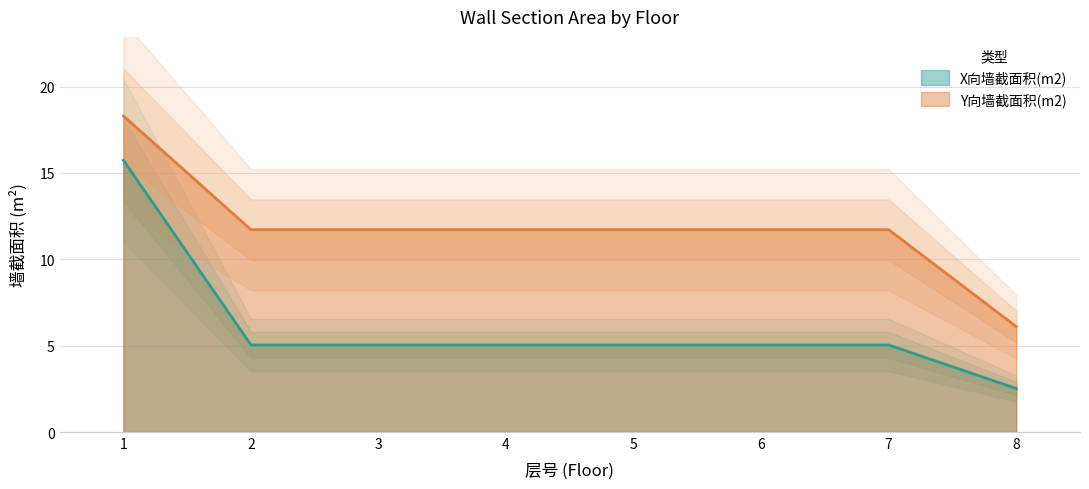

Which label corresponds to the largest value in the chart?

1